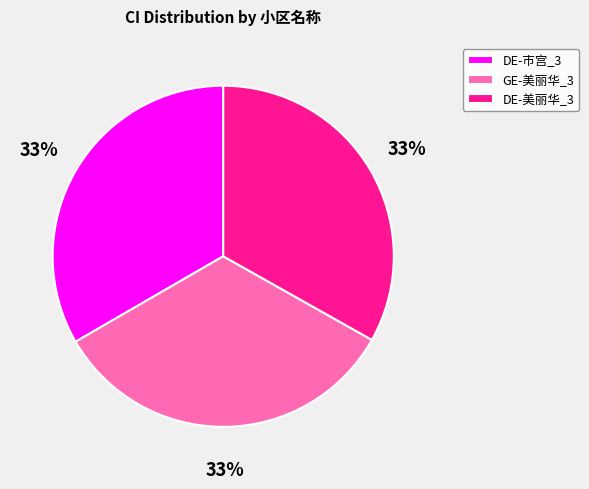

Approximately how many times larger is the value at DE-美丽华_3 compared to GE-美丽华_3?

1.0